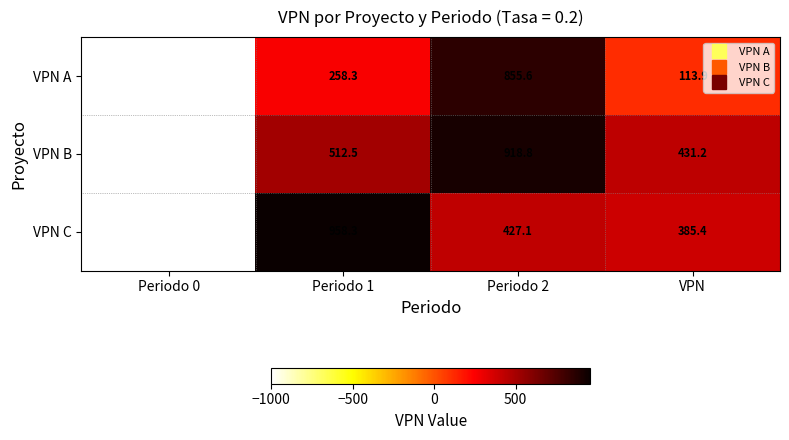

Rank the series at Periodo 1 from lowest to highest value.

VPN A, VPN B, VPN C